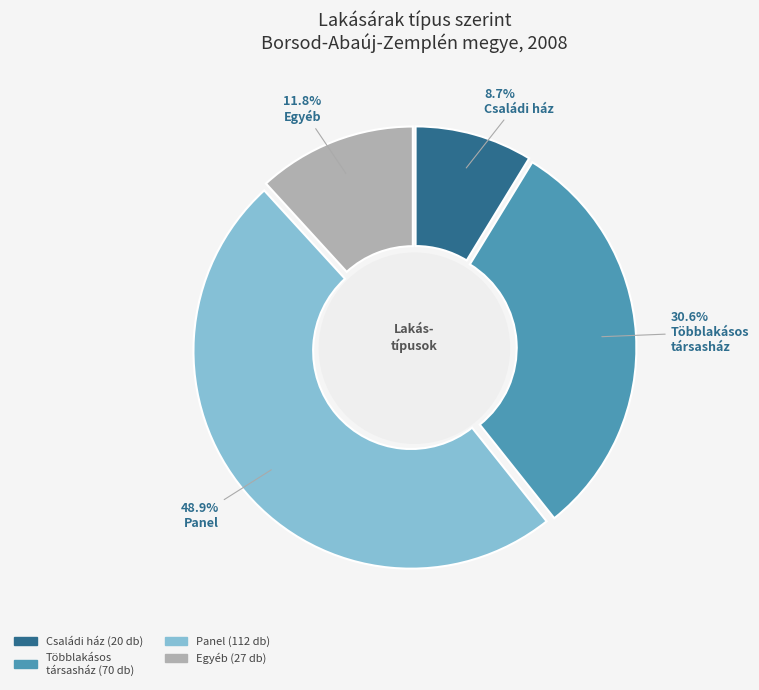

Is there any slice that represents more than half of the pie?

No